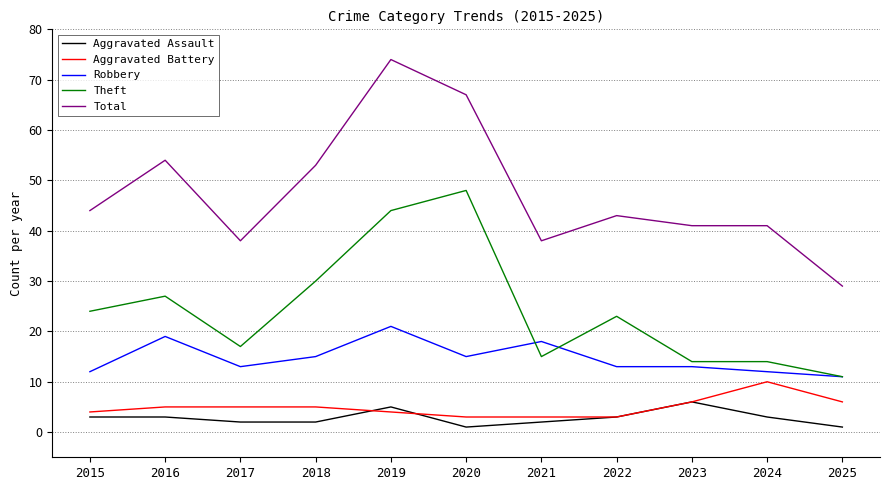

Reading left to right, transcribe all the data shown in this chart.

Aggravated Assault: 2015=3	2016=3	2017=2	2018=2	2019=5	2020=1	2021=2	2022=3	2023=6	2024=3	2025=1
Aggravated Battery: 2015=4	2016=5	2017=5	2018=5	2019=4	2020=3	2021=3	2022=3	2023=6	2024=10	2025=6
Robbery: 2015=12	2016=19	2017=13	2018=15	2019=21	2020=15	2021=18	2022=13	2023=13	2024=12	2025=11
Theft: 2015=24	2016=27	2017=17	2018=30	2019=44	2020=48	2021=15	2022=23	2023=14	2024=14	2025=11
Total: 2015=44	2016=54	2017=38	2018=53	2019=74	2020=67	2021=38	2022=43	2023=41	2024=41	2025=29